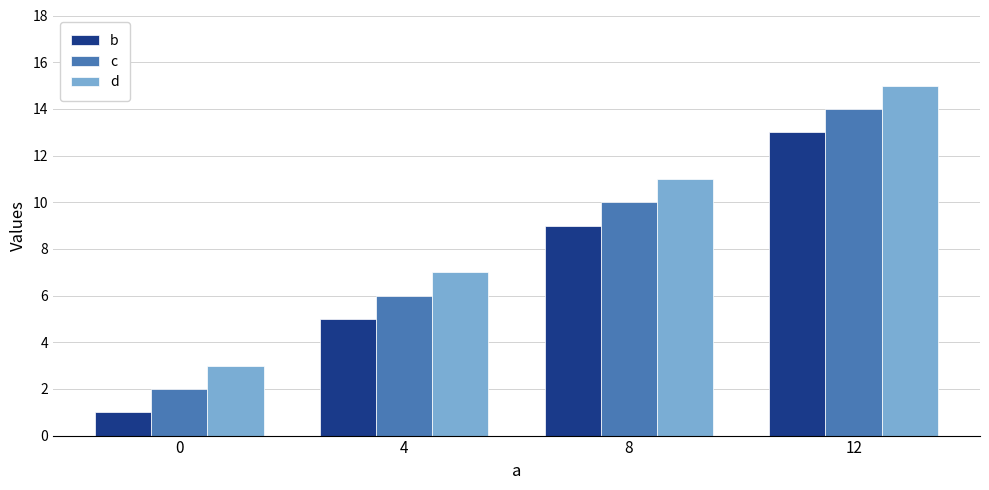

What is the total value across all series at 4?

18